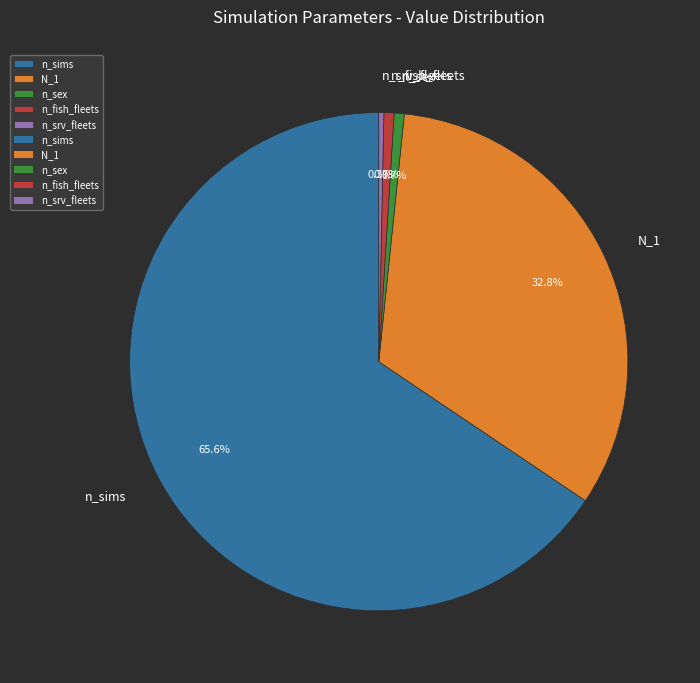

The n_fish_fleets slice represents 1% of the pie. True or false?

True